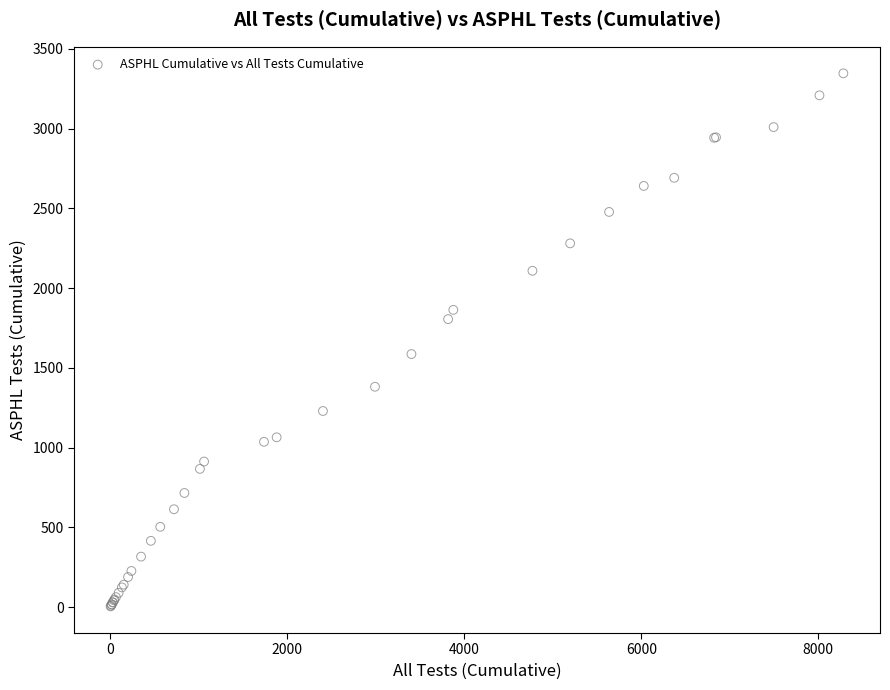

What Y value in the scatter plot is closest to 1675?

1586